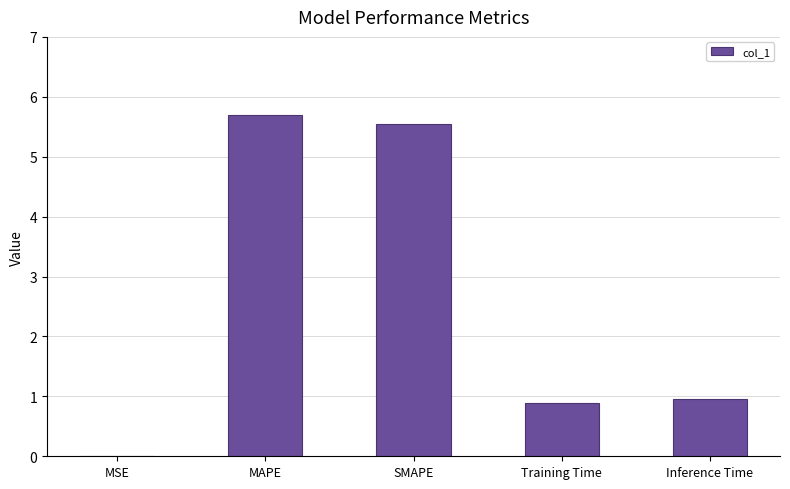

What is the sum of all values?

13.1